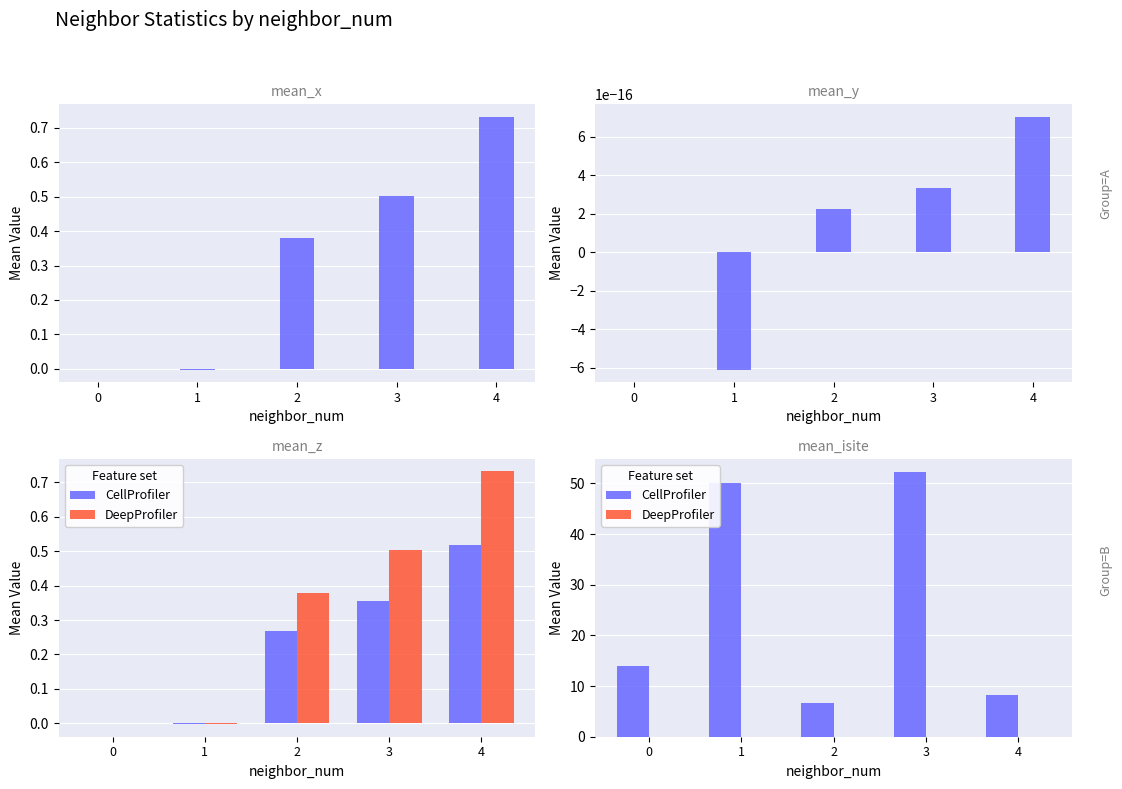

Reading left to right, extract all data points from this chart.

CellProfiler: 14.0	50.0	6.8	52.2	8.3
DeepProfiler: 0.0	-0.0	0.0	0.0	0.0